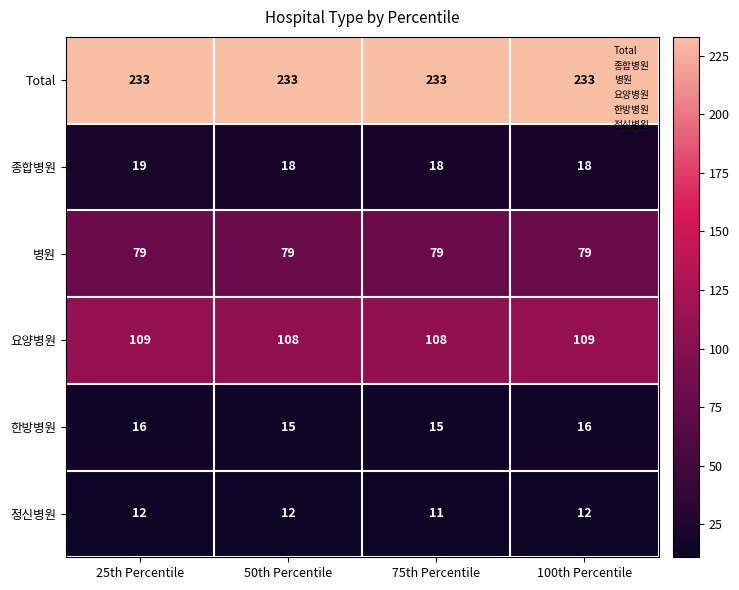

Reading left to right, what are all the values shown in this chart?

Total: 233	233	233	233
종합병원: 19	18	18	18
병원: 79	79	79	79
요양병원: 109	108	108	109
한방병원: 16	15	15	16
정신병원: 12	12	11	12